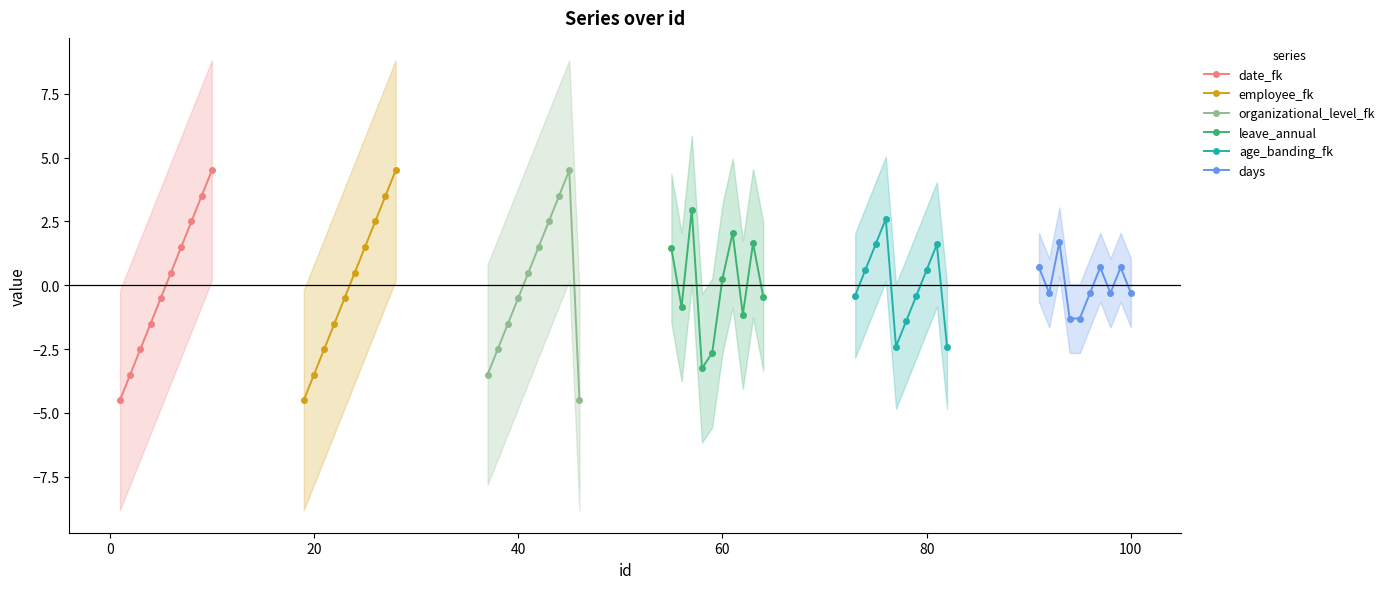

What is the value of the age_banding_fk point at the 7th from the left?

-0.4